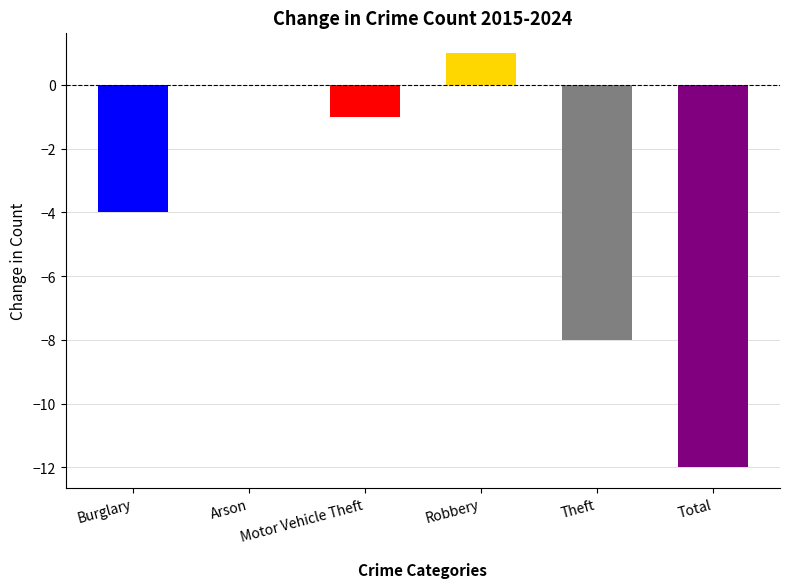

How many groups of bars are there?

6